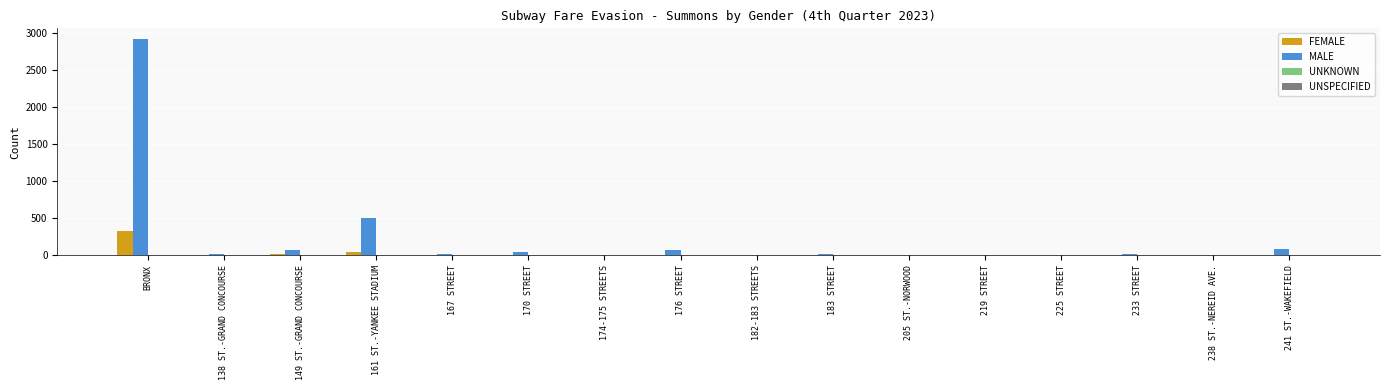

At which category does the chart reach its peak across all series?

BRONX